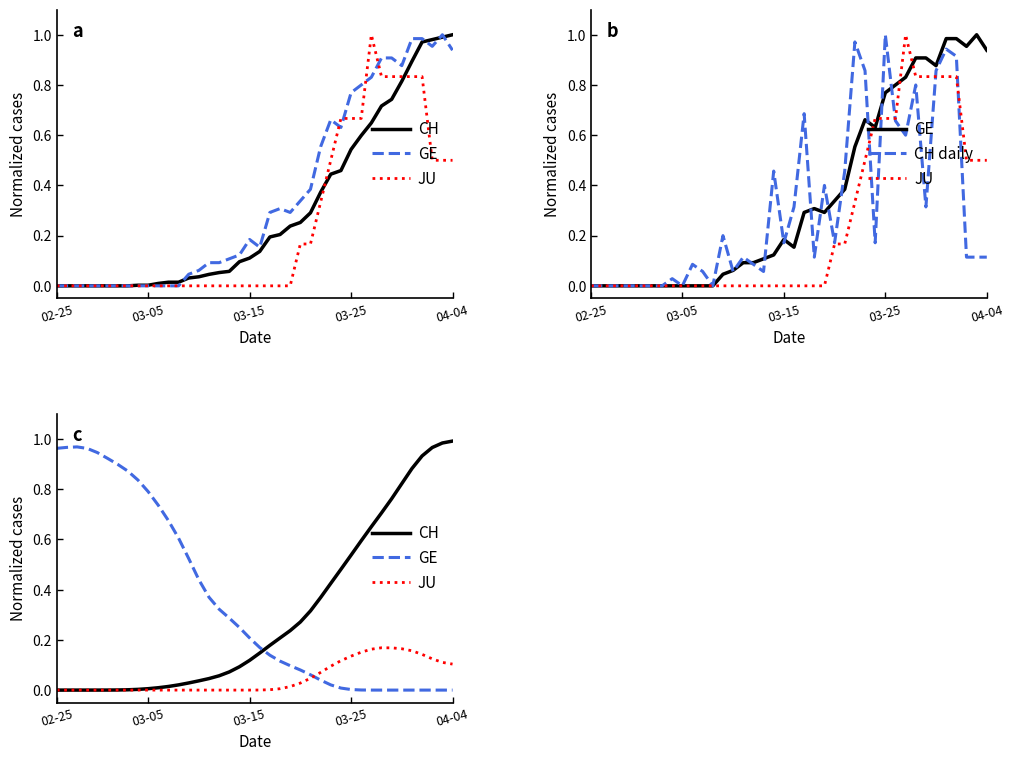

Where is JU nearest to the value 0?

02-25